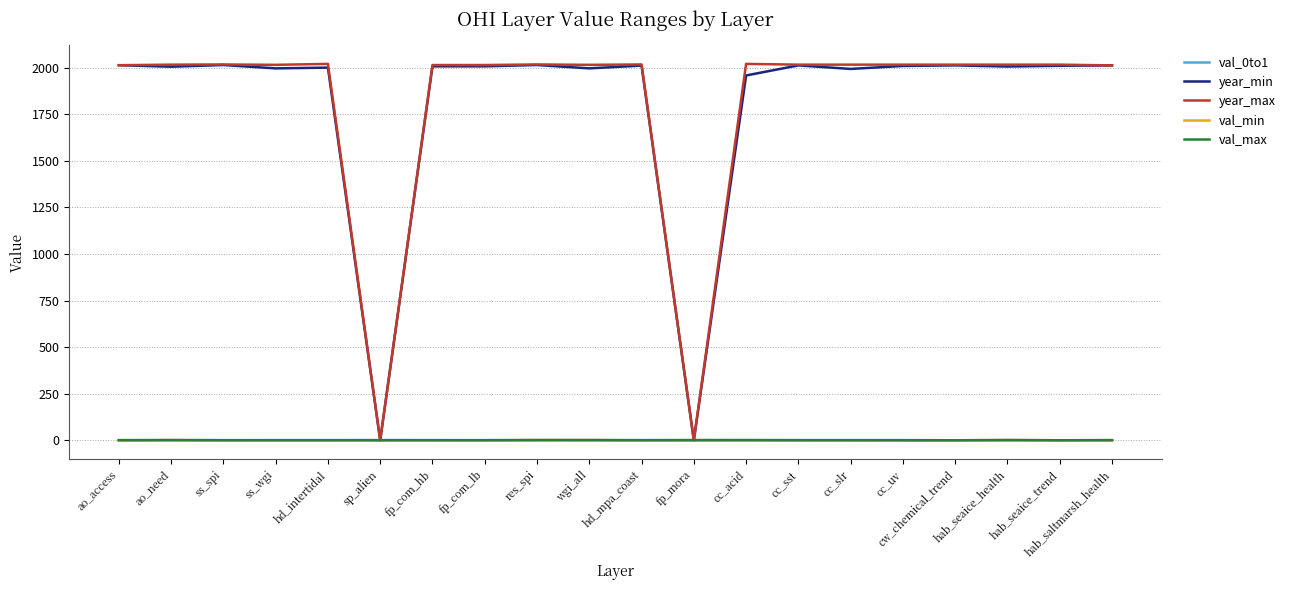

Is the value of year_max at cc_slr greater than the value of val_max at hab_seaice_health?

Yes